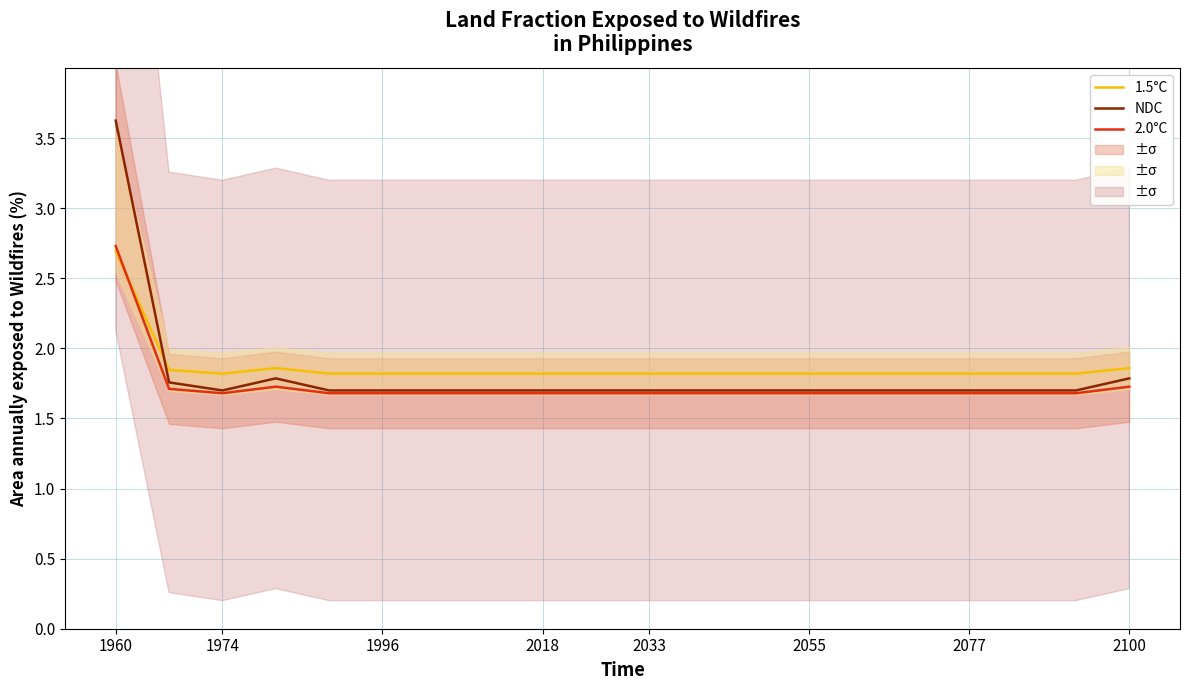

Does the chart display data point markers on the line(s)?

No